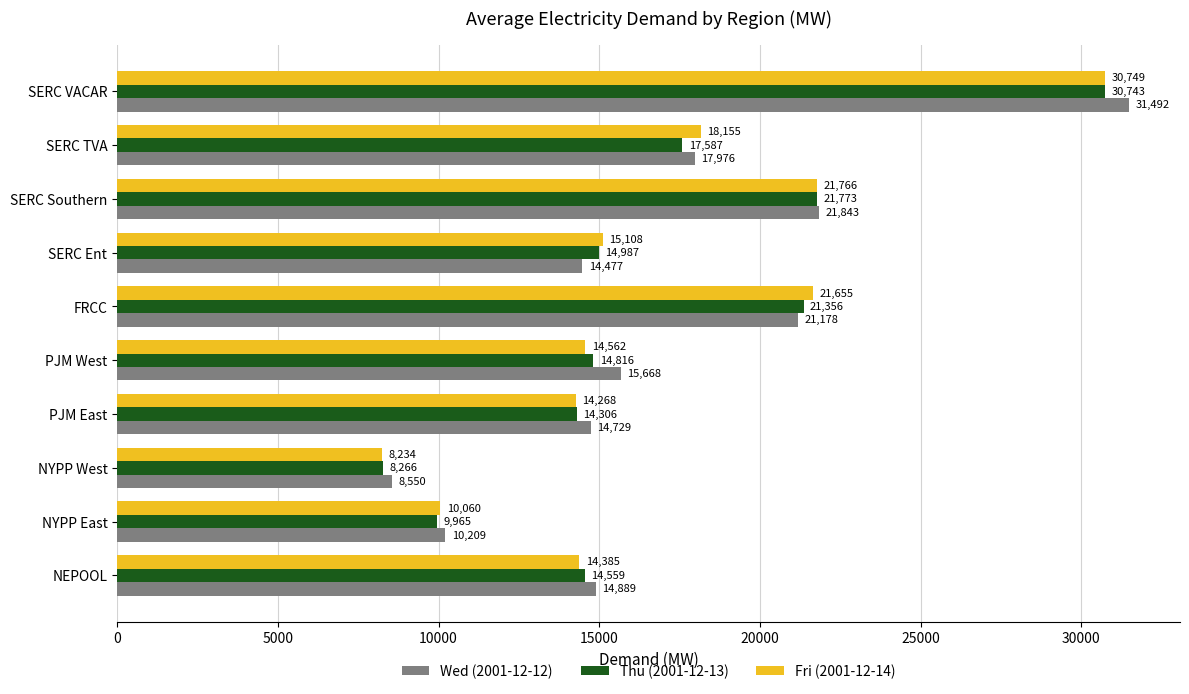

At how many categories does at least one series exceed 19409?

3